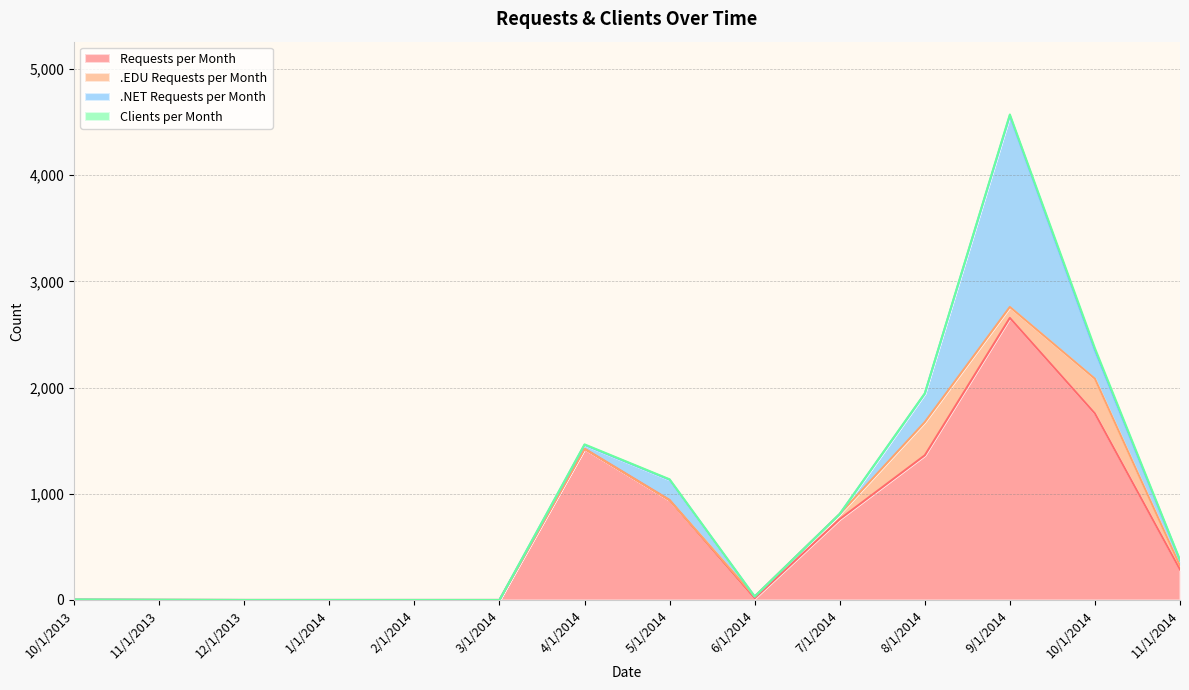

What is the total value across all series at 6/1/2014?

33